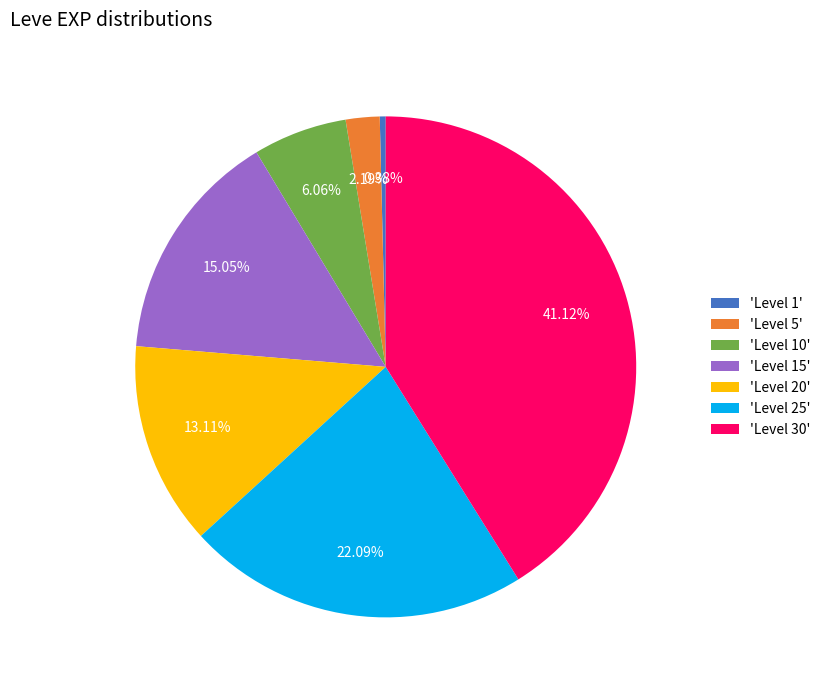

Is the sum of 'Level 5' and 'Level 20' greater than half?

No